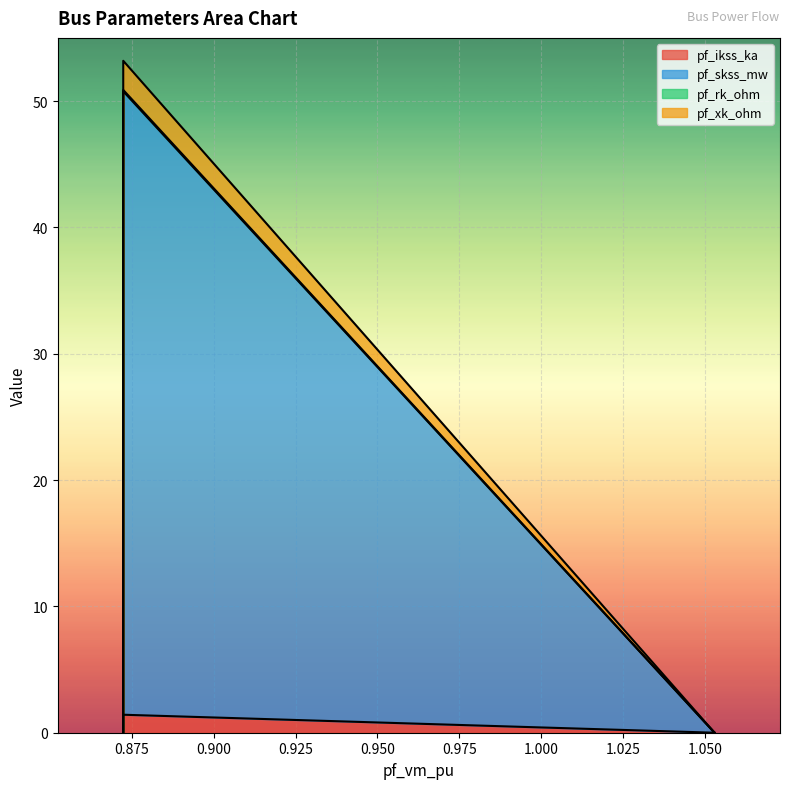

How many values in the pf_xk_ohm series exceed 0?

1